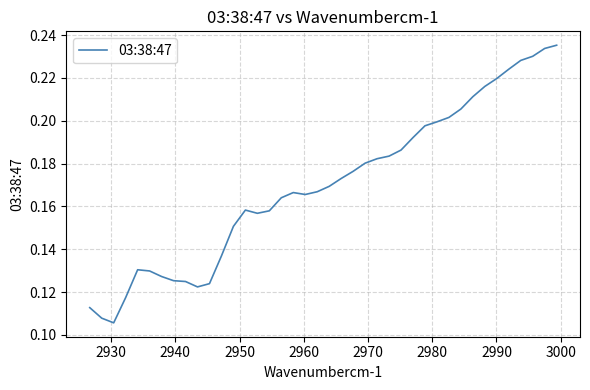

What is the difference between the second highest and minimum values?

0.1